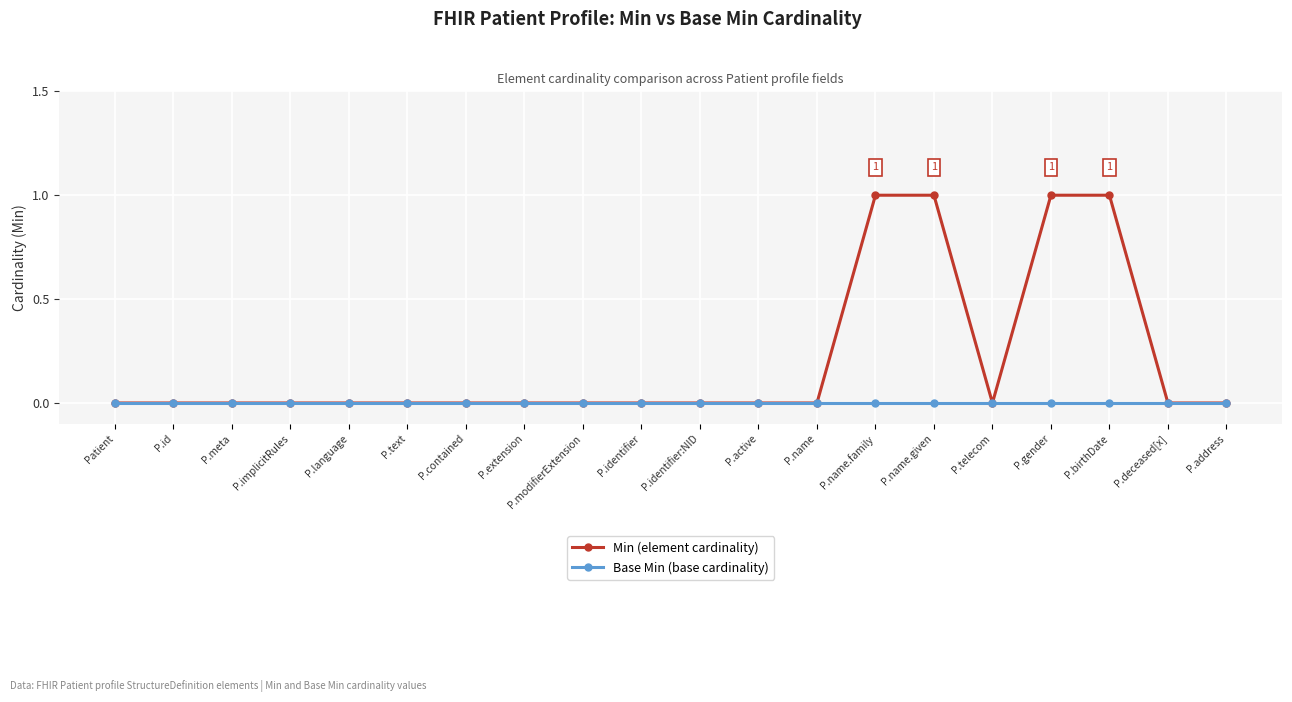

Rank the series by their maximum value, from highest to lowest.

Min (element cardinality), Base Min (base cardinality)